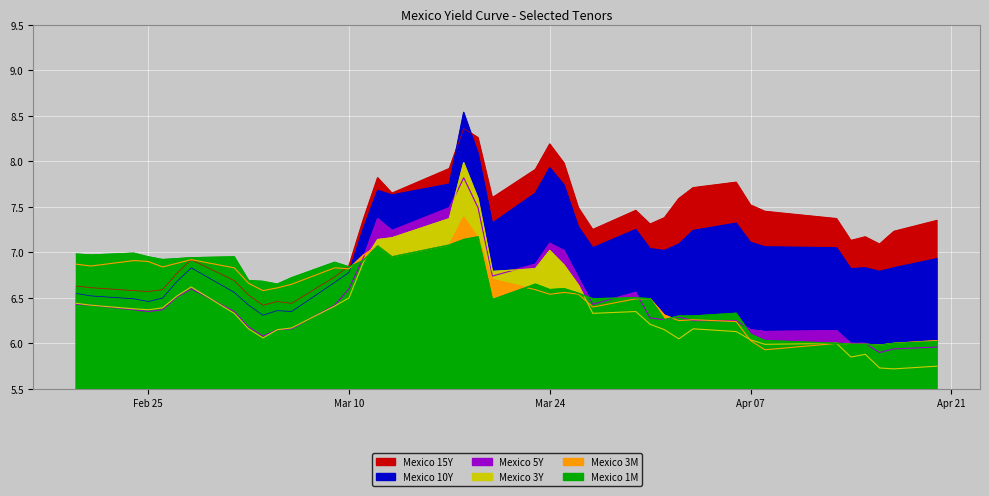

List the series in order of their peak value, highest first.

Mexico 10Y, Mexico 15Y, Mexico 3Y, Mexico 5Y, Mexico 3M, Mexico 1M